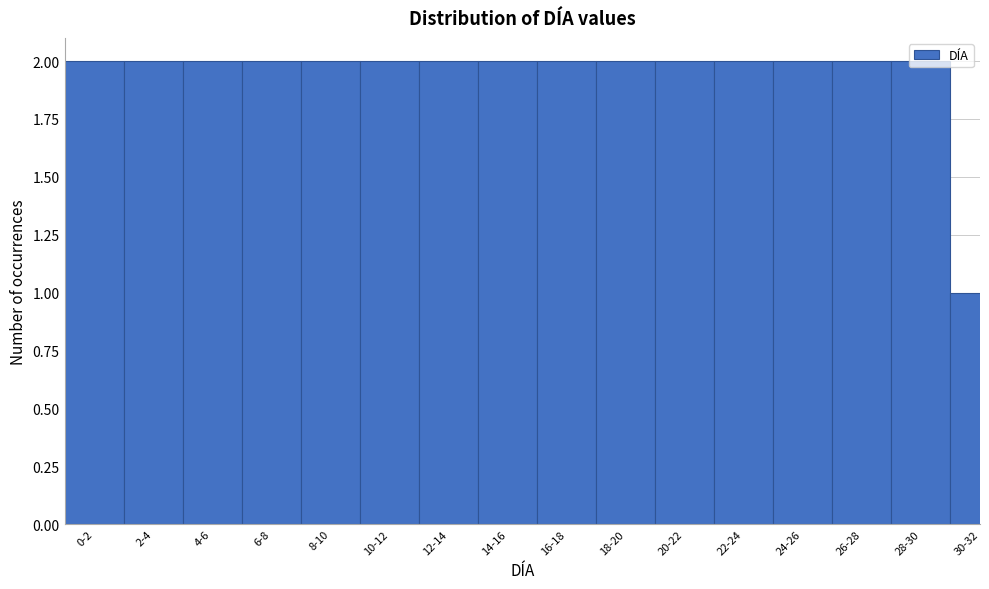

Which has a higher value, 14-16 or 30-32?

14-16